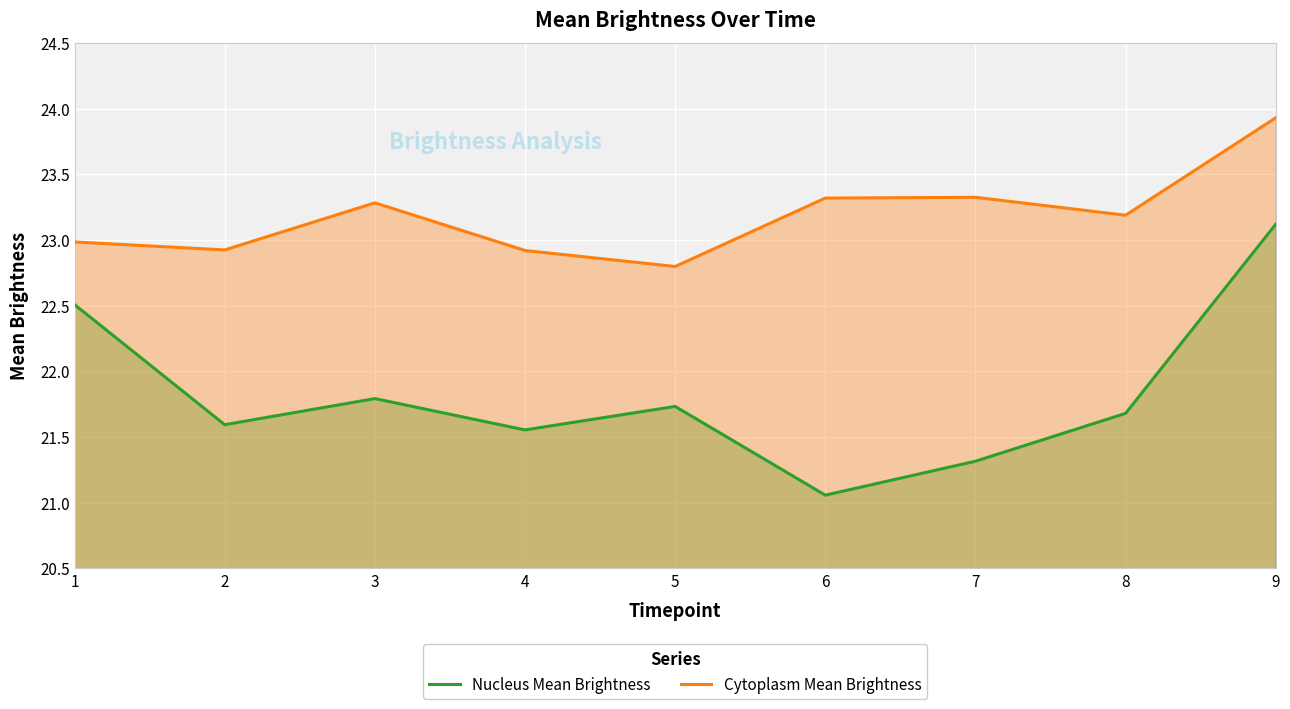

The value of Nucleus Mean Brightness at 1 is 22.5. True or false?

True